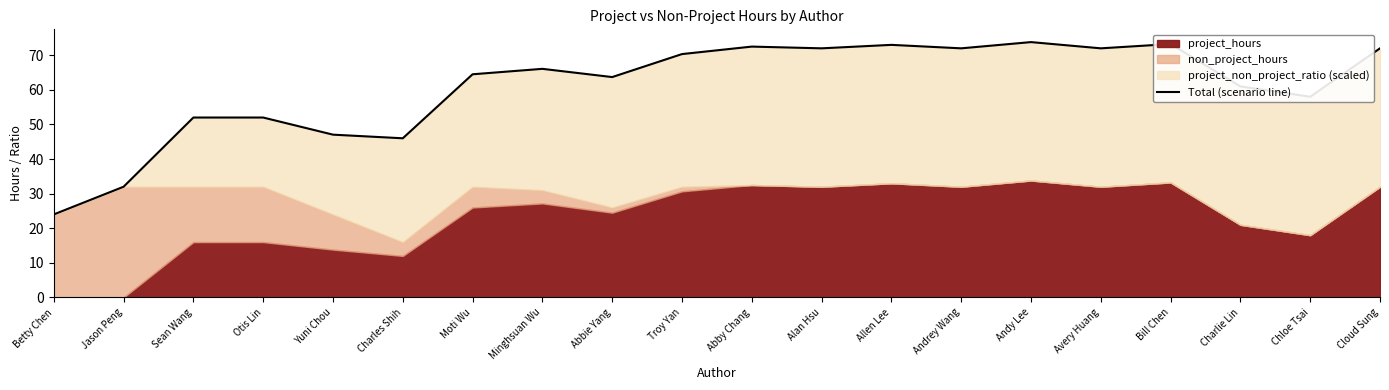

Reading right to left, list all the values displayed in this chart.

Cloud Sung=72.0	Chloe Tsai=58.0	Charlie Lin=61.0	Bill Chen=73.2	Avery Huang=72.0	Andy Lee=73.8	Andrey Wang=72.0	Allen Lee=73.0	Alan Hsu=72.0	Abby Chang=72.5	Troy Yan=70.3	Abbie Yang=63.7	Minghsuan Wu=66.1	Moti Wu=64.5	Charles Shih=46.0	Yuni Chou=47.1	Otis Lin=52.0	Sean Wang=52.0	Jason Peng=32.0	Betty Chen=24.0